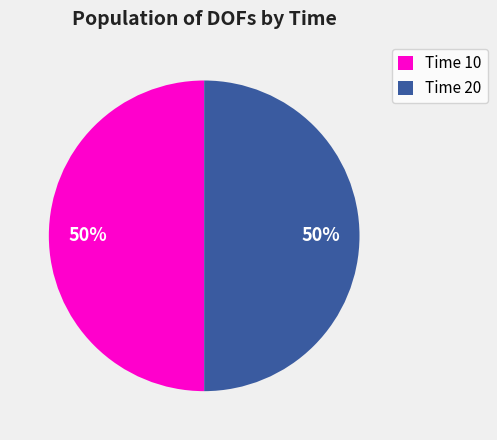

Combined, do Time 10 and Time 20 account for over 50%?

Yes